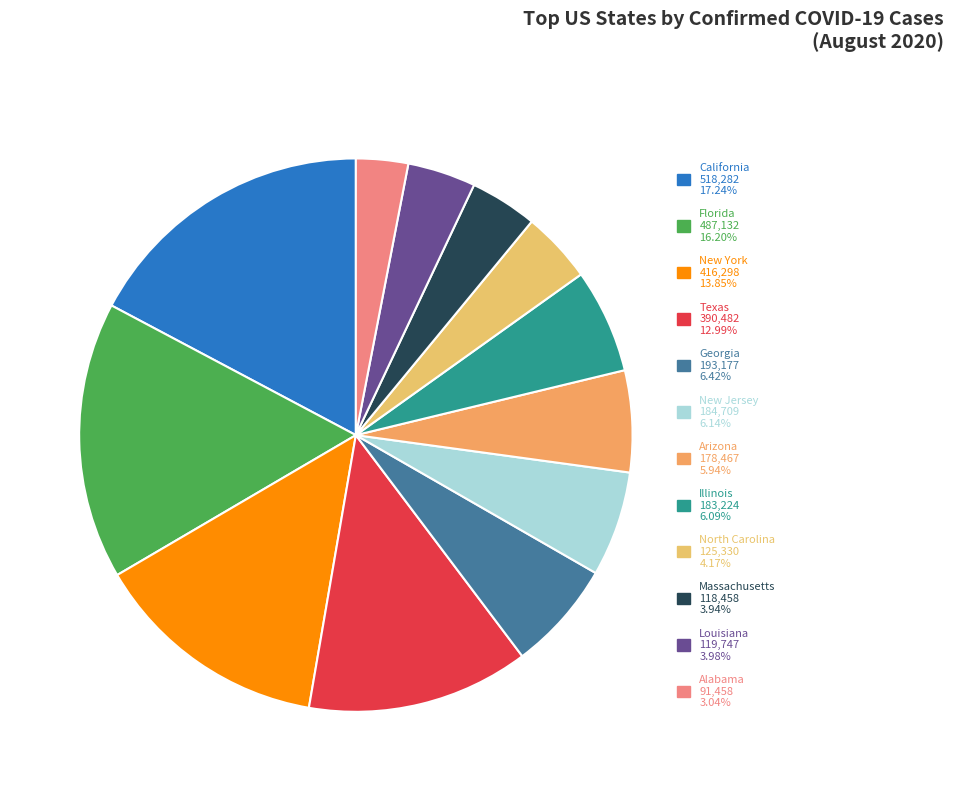

Rank the categories by value from highest to lowest.

California, Florida, New York, Texas, Georgia, New Jersey, Illinois, Arizona, North Carolina, Louisiana, Massachusetts, Alabama